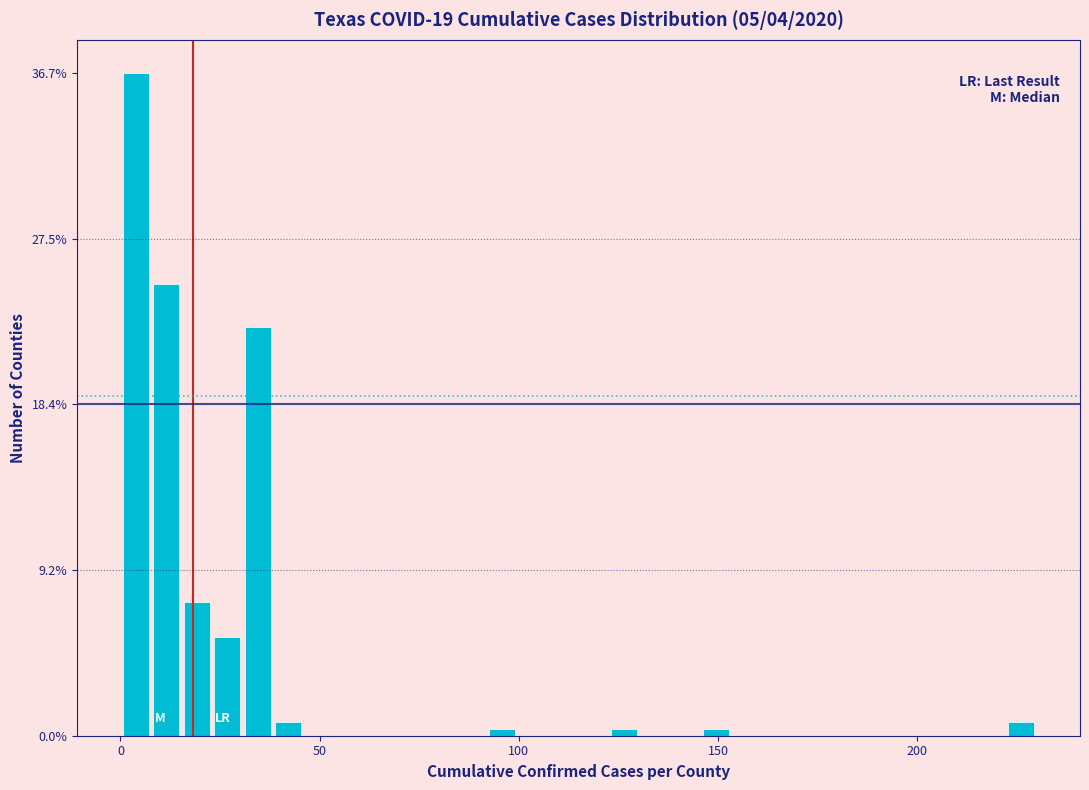

Read against the x-axis, roughly where is the centre of the tallest bar?

5